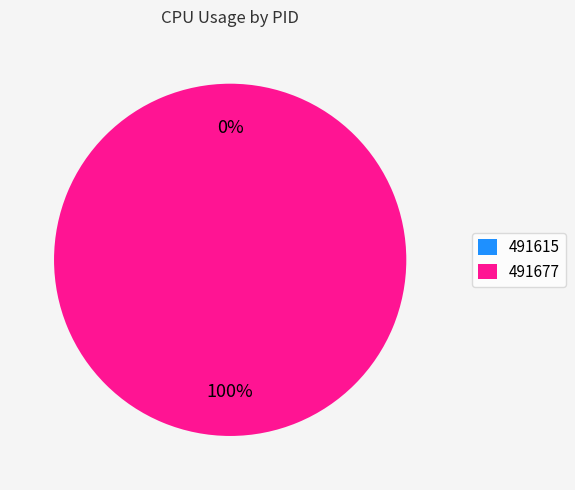

Does any single category account for the majority?

Yes